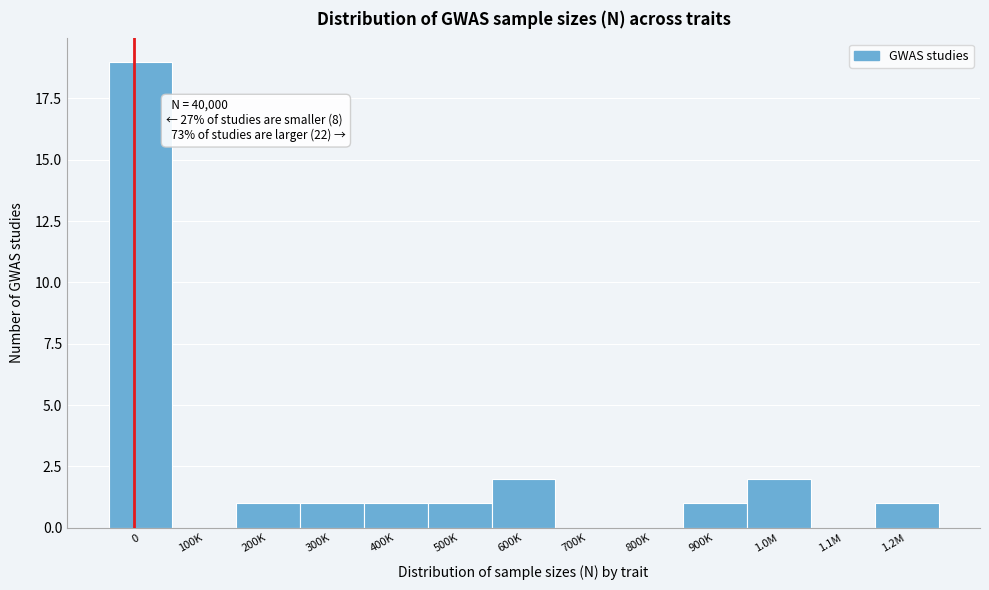

Reading left to right, extract all data points from this chart.

0=19	100K=0	200K=1	300K=1	400K=1	500K=1	600K=2	700K=0	800K=0	900K=1	1.0M=2	1.1M=0	1.2M=1